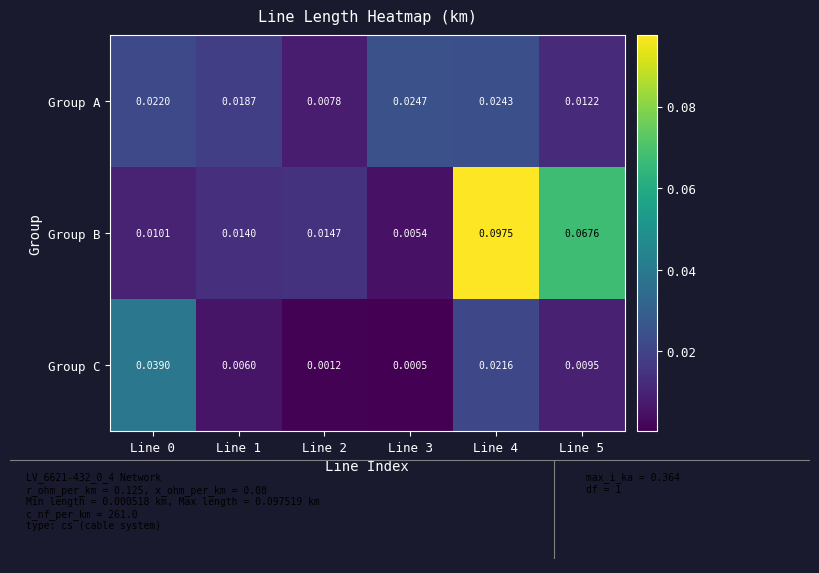

Rank the series at Line 3 from lowest to highest value.

Group C, Group B, Group A